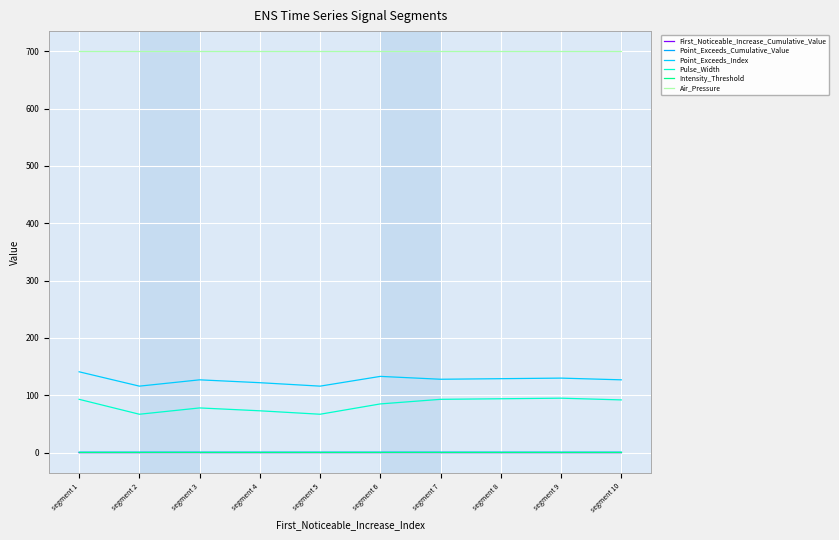

At which category is the sum across all series the highest?

segment 1